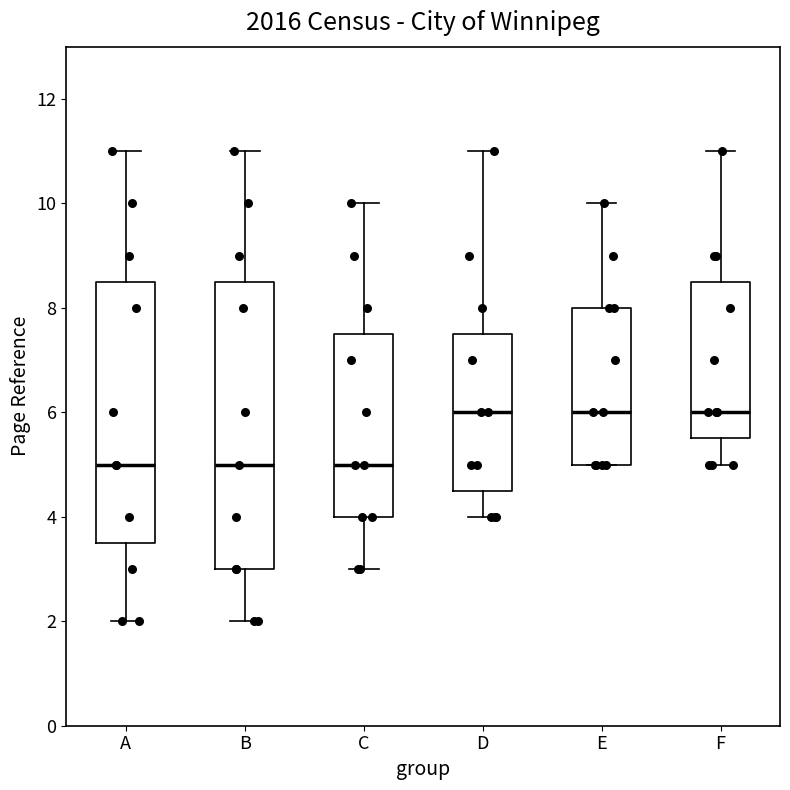

Where is the upper edge of the box for F on the y-axis? The values are not printed on the chart, so give them approximately, as read against the axis.

8.6